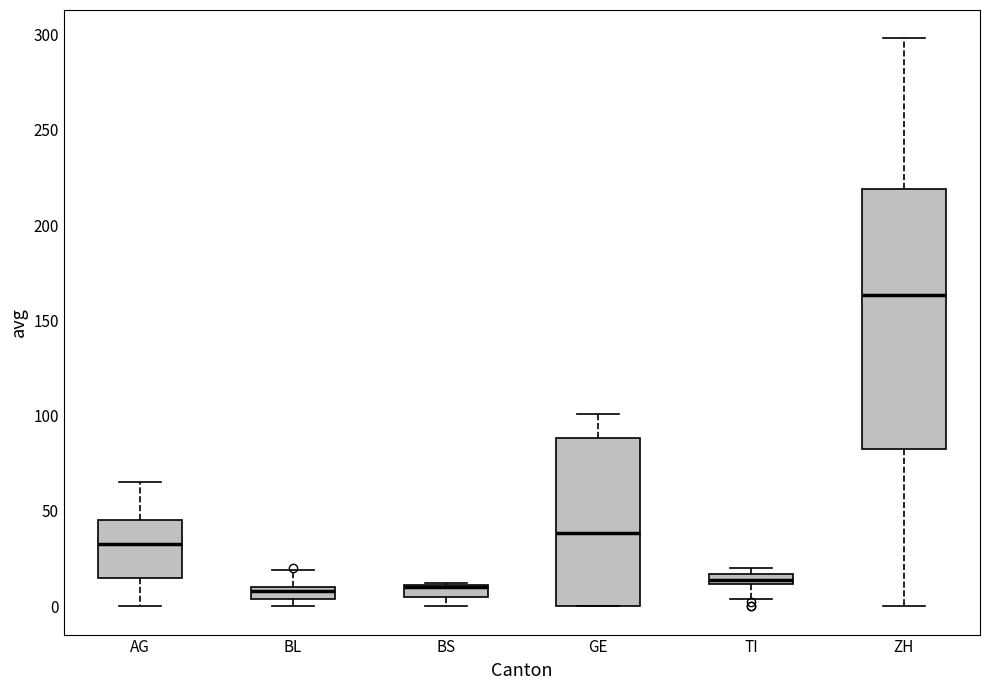

Comparing the boxes themselves (not the whiskers), which one is the tallest?

ZH